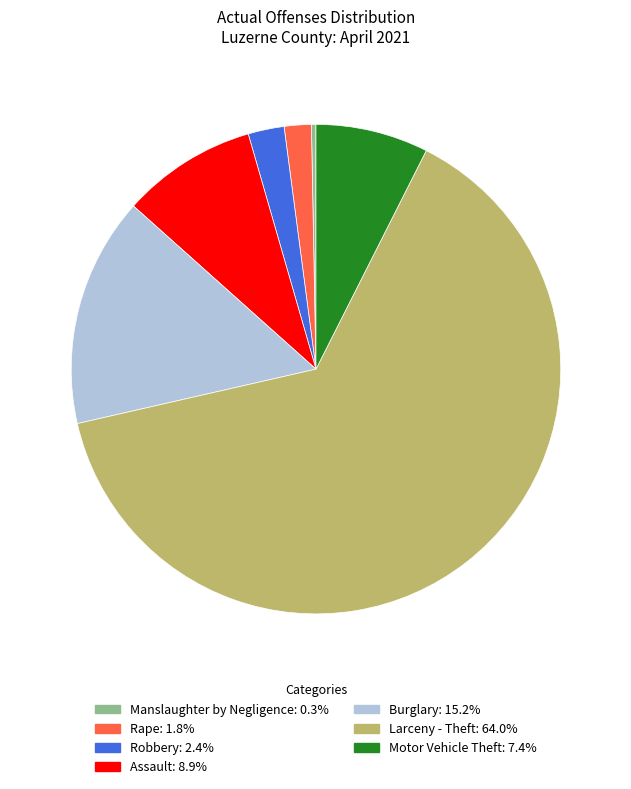

Which category has the biggest portion of the pie?

Larceny - Theft